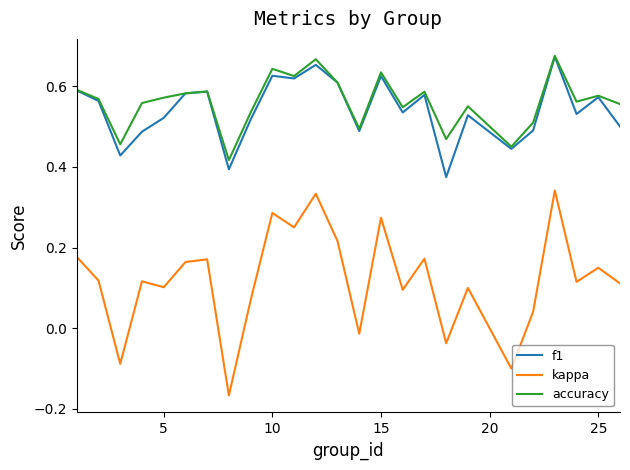

Which series has the widest spread of values?

kappa